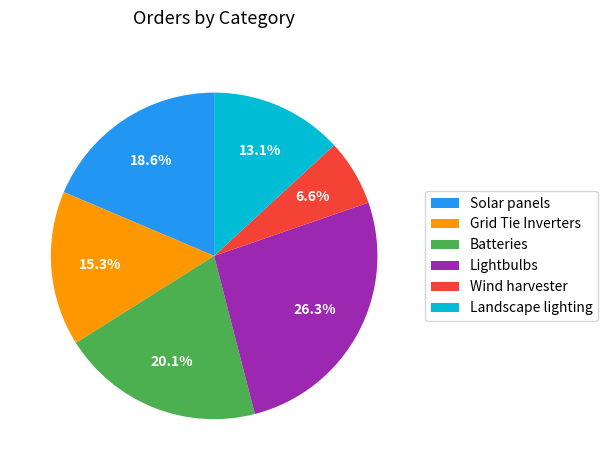

Rank the categories by value from lowest to highest.

Wind harvester, Landscape lighting, Grid Tie Inverters, Solar panels, Batteries, Lightbulbs